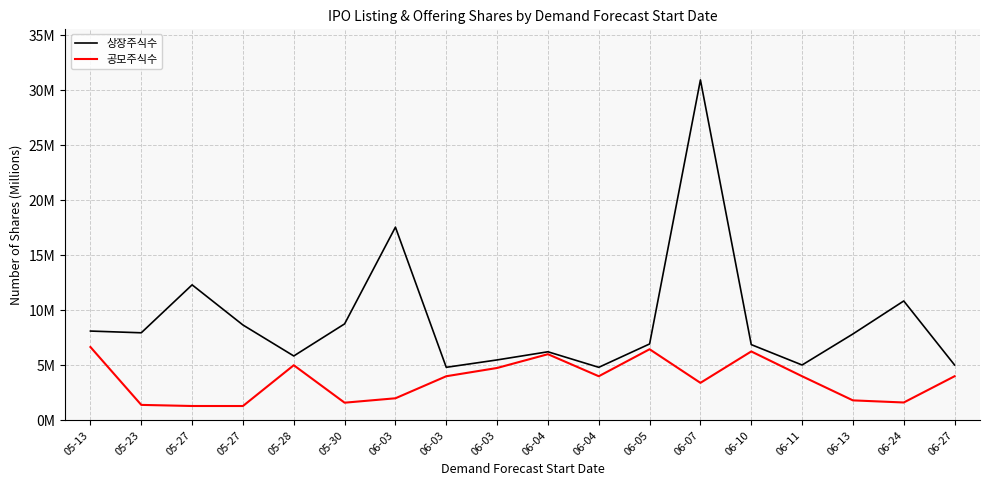

What is the label of the 11th point from the left?

06-04